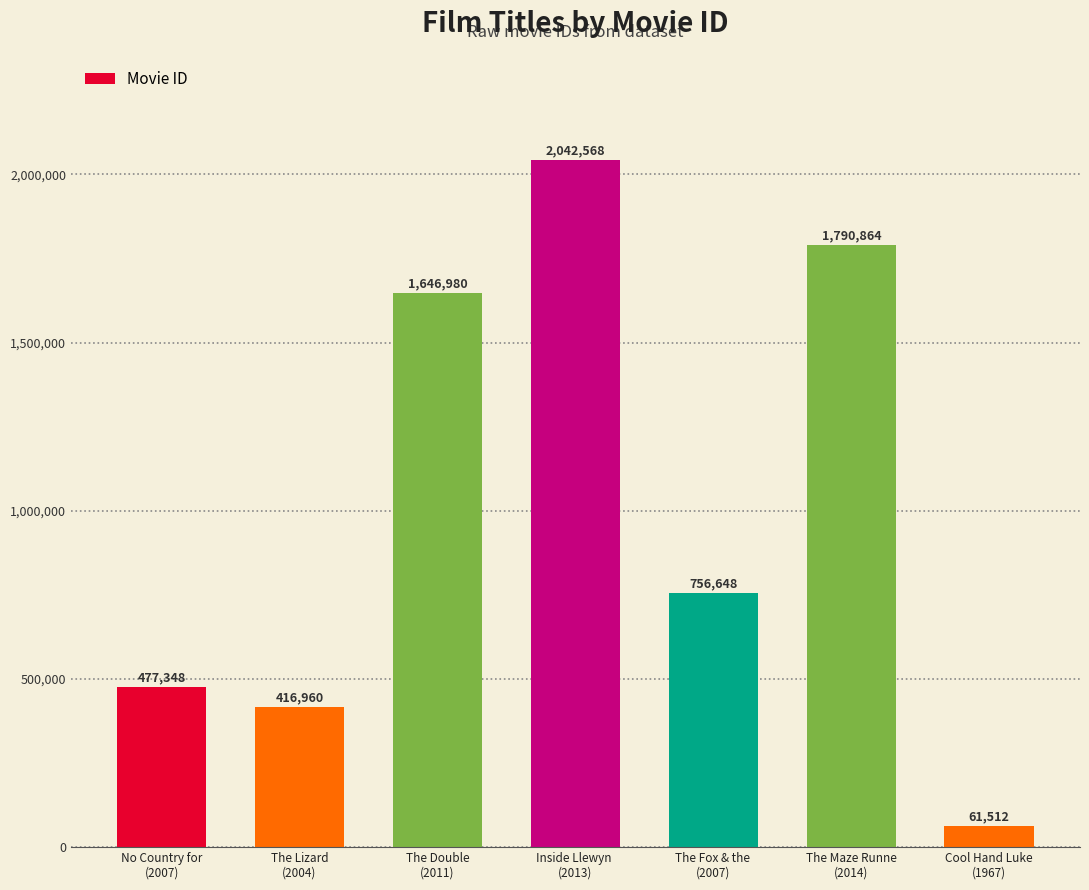

Reading right to left, transcribe all the data shown in this chart.

61512	1790864	756648	2042568	1646980	416960	477348